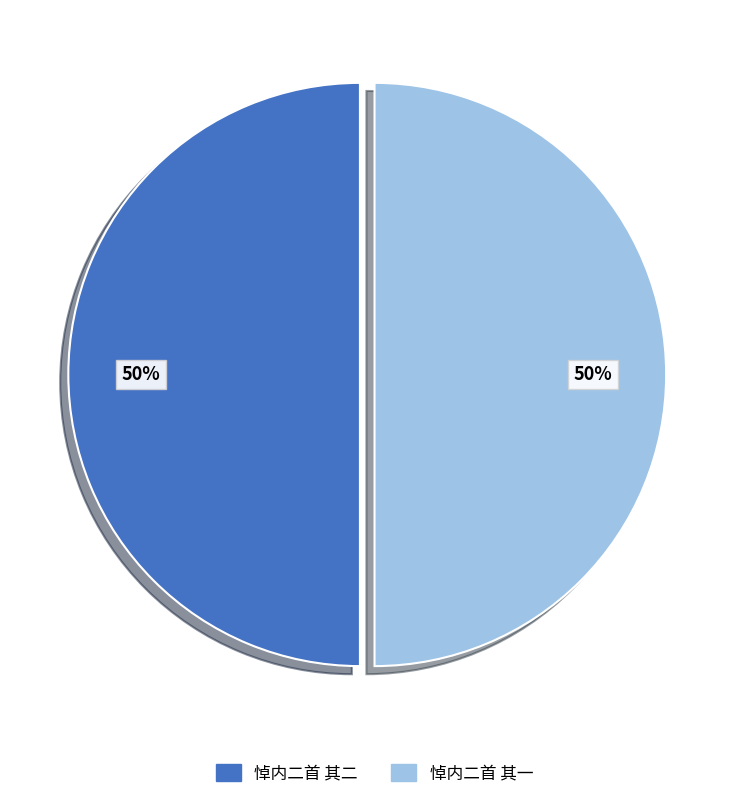

The 悼内二首 其一 slice represents 50% of the pie. True or false?

True